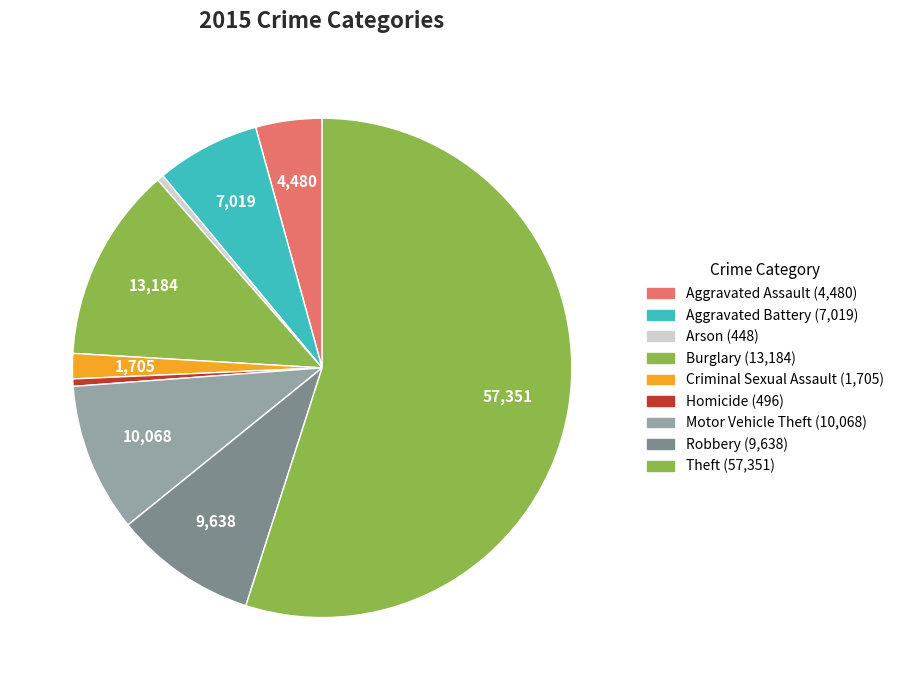

What is the ratio of the value at Burglary to the value at Aggravated Battery?

1.9